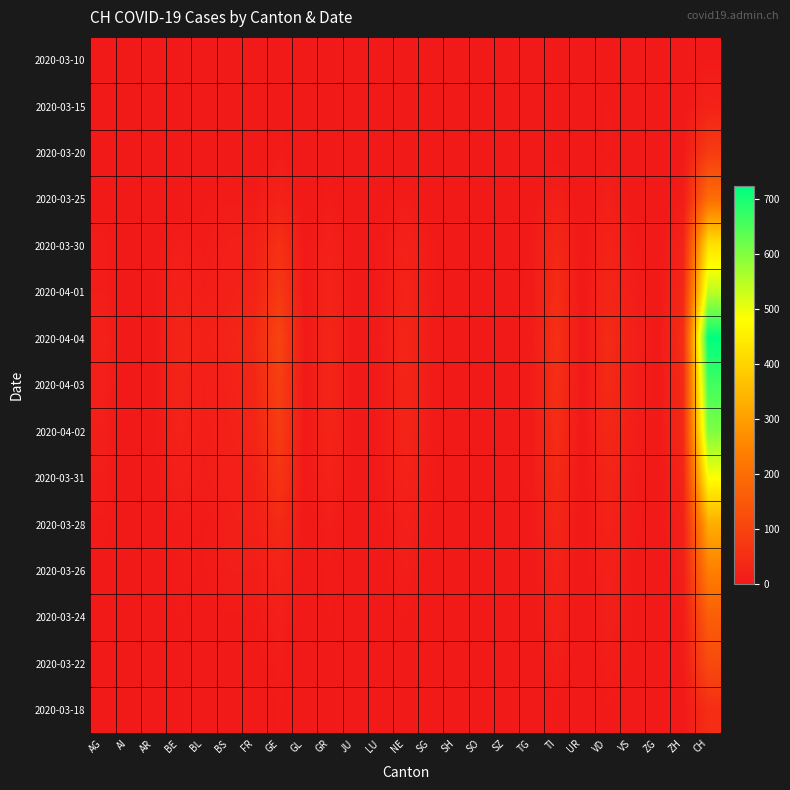

How many series are shown in this chart?

15